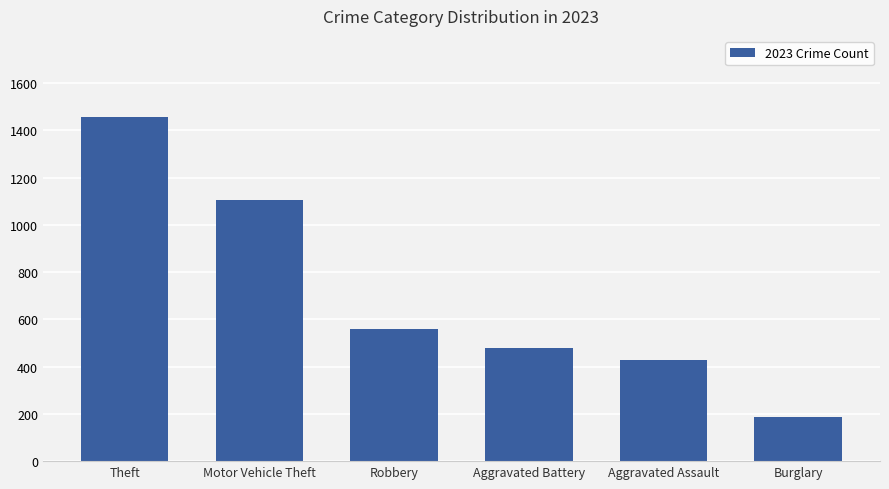

Rank the categories by value from highest to lowest.

Theft, Motor Vehicle Theft, Robbery, Aggravated Battery, Aggravated Assault, Burglary